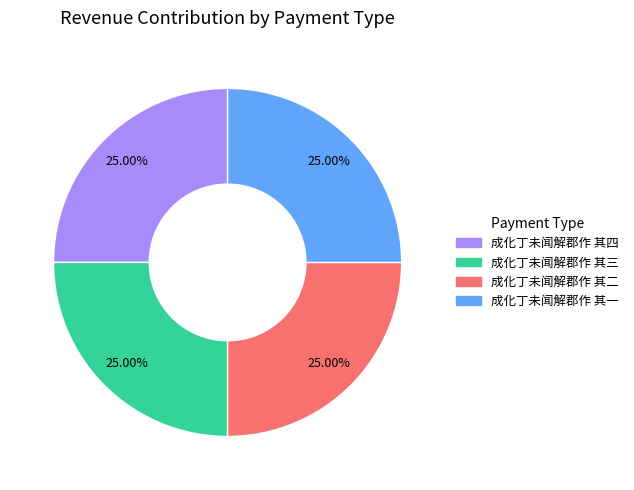

What percentage is the 成化丁未闻解郡作 其三 slice, to the nearest percent?

25%